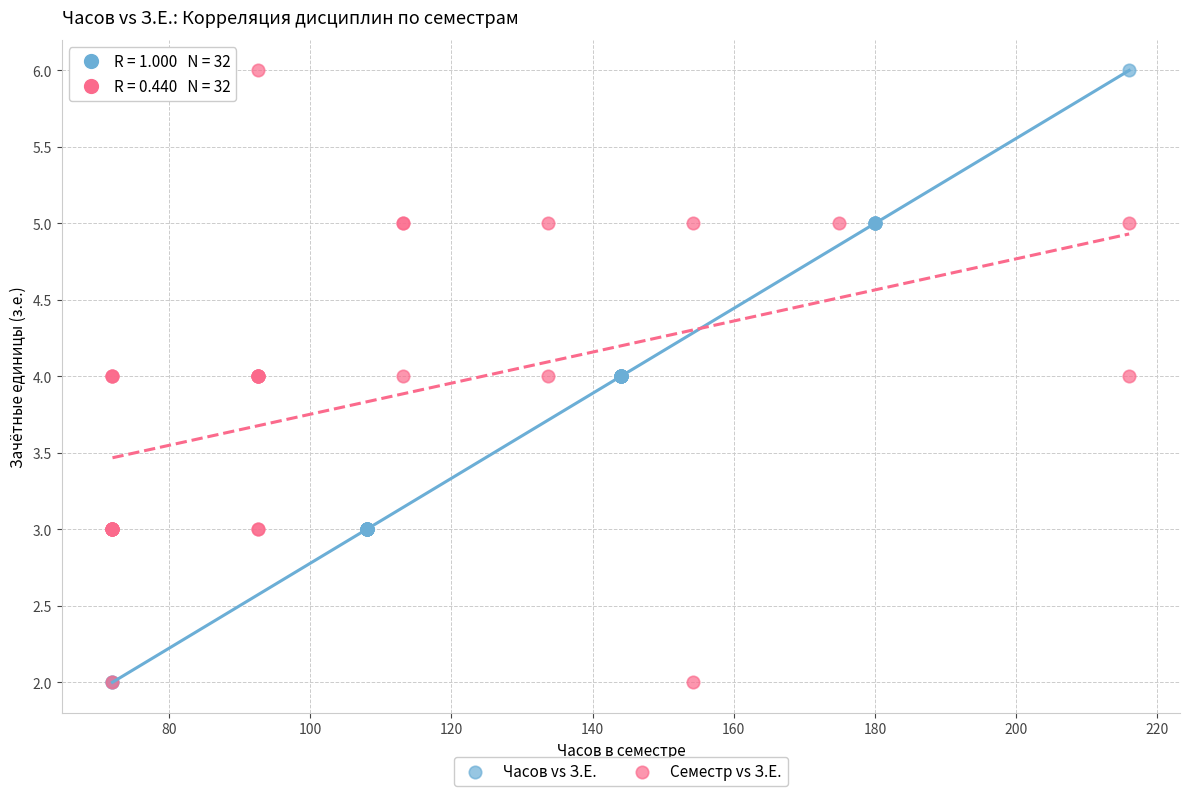

What are all the series names shown in the legend?

Часов vs З.Е., Семестр vs З.Е.